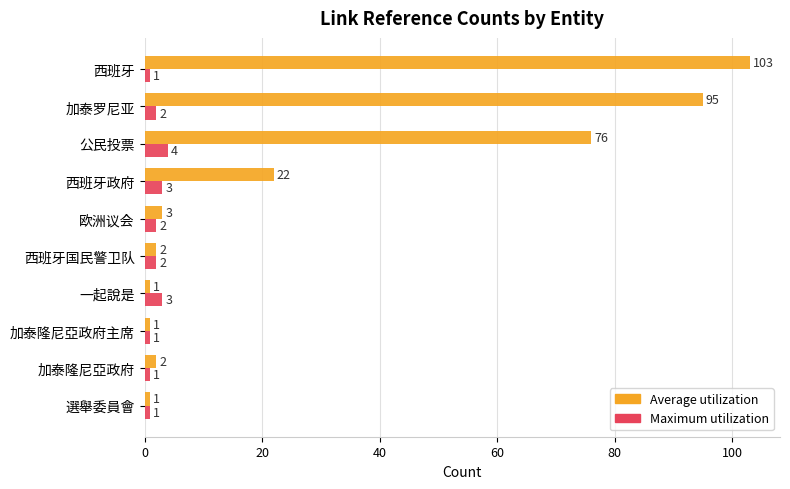

The value of Maximum utilization at 加泰隆尼亞政府 is 1. True or false?

True